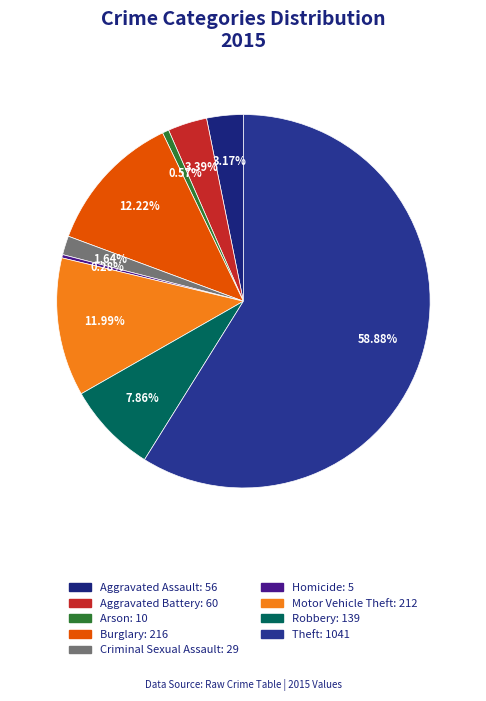

To the nearest percent, what portion does Criminal Sexual Assault represent?

2%